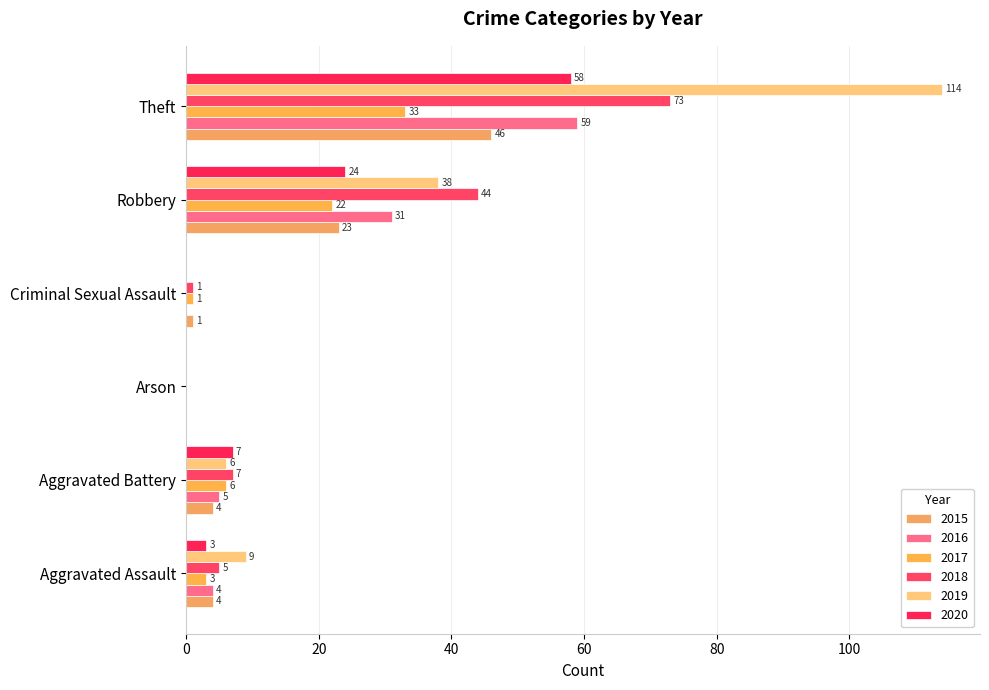

Where is 2015 nearest to the value 23?

Robbery